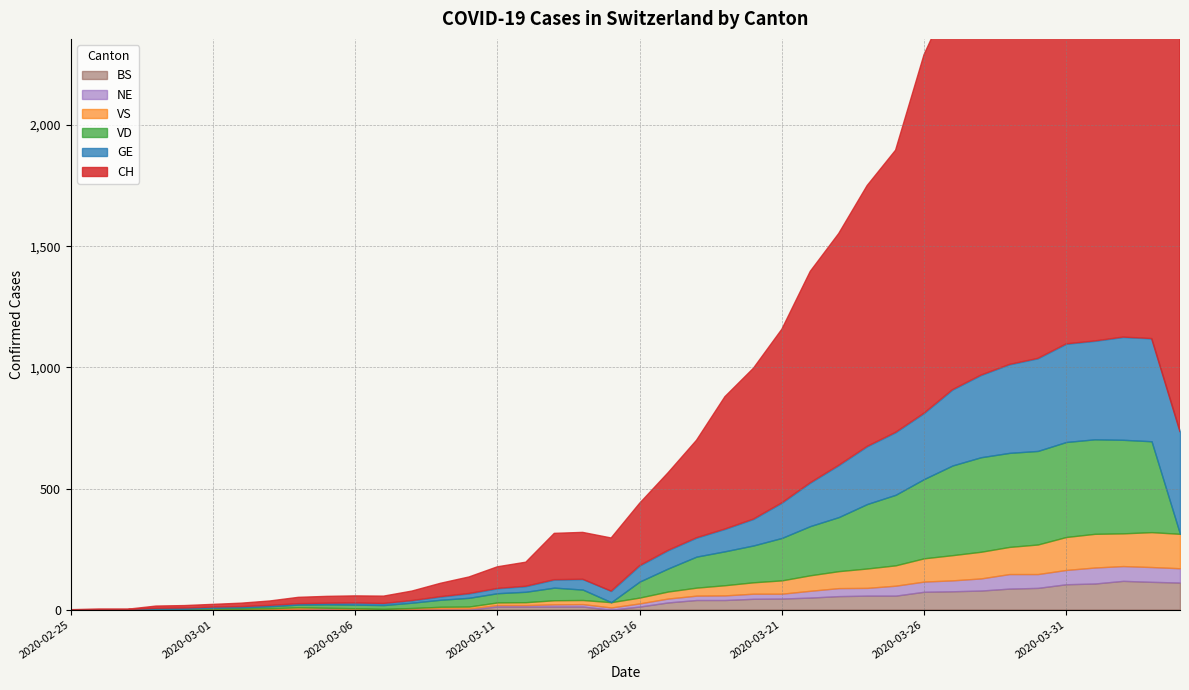

Where is VD nearest to the value 196?

2020-03-22